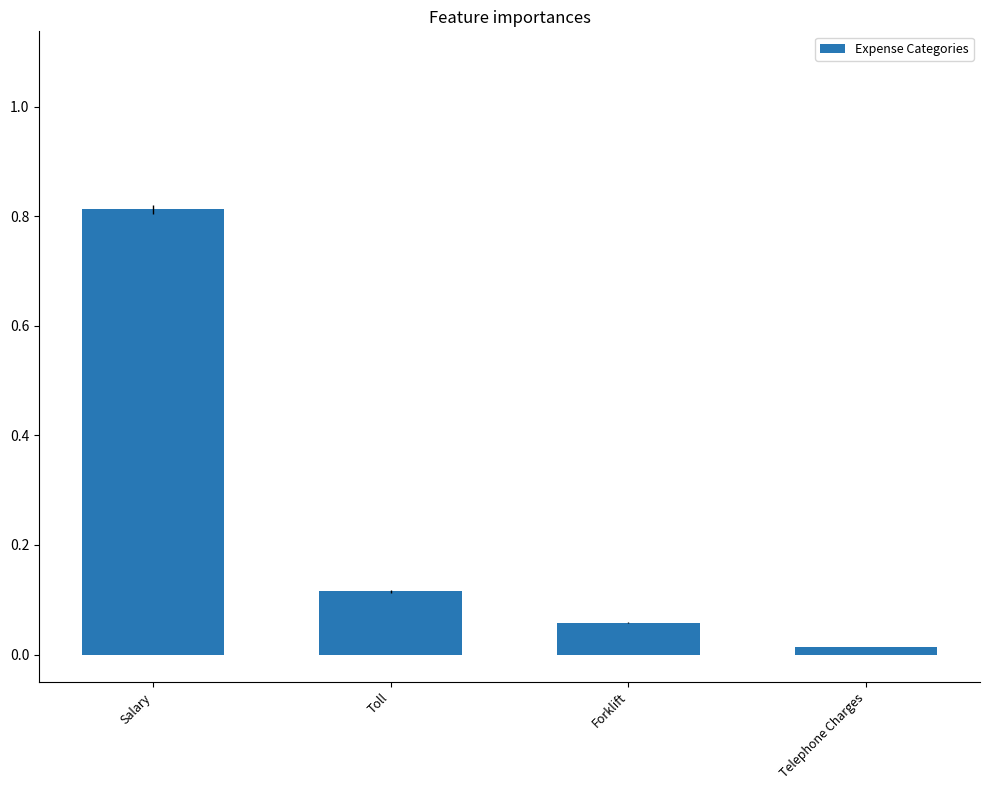

How many categories are shown in the chart?

4